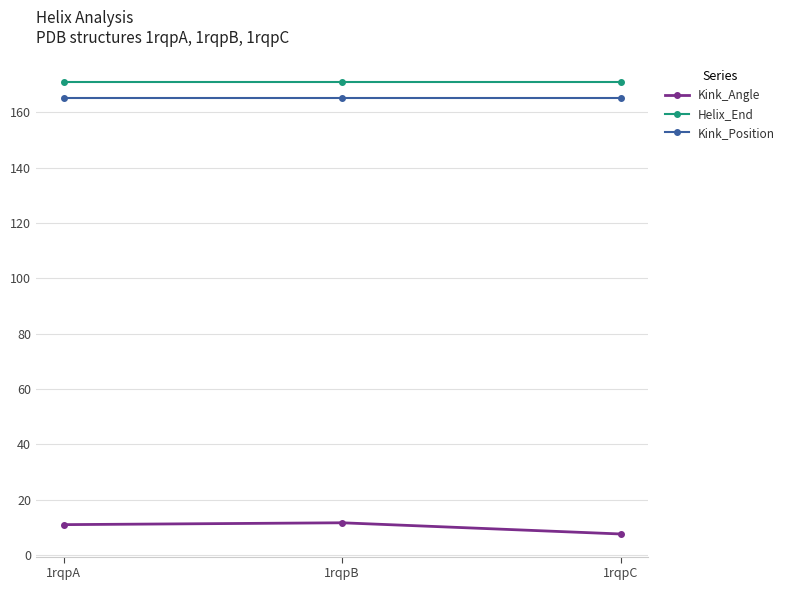

What is the smallest value displayed?

7.6